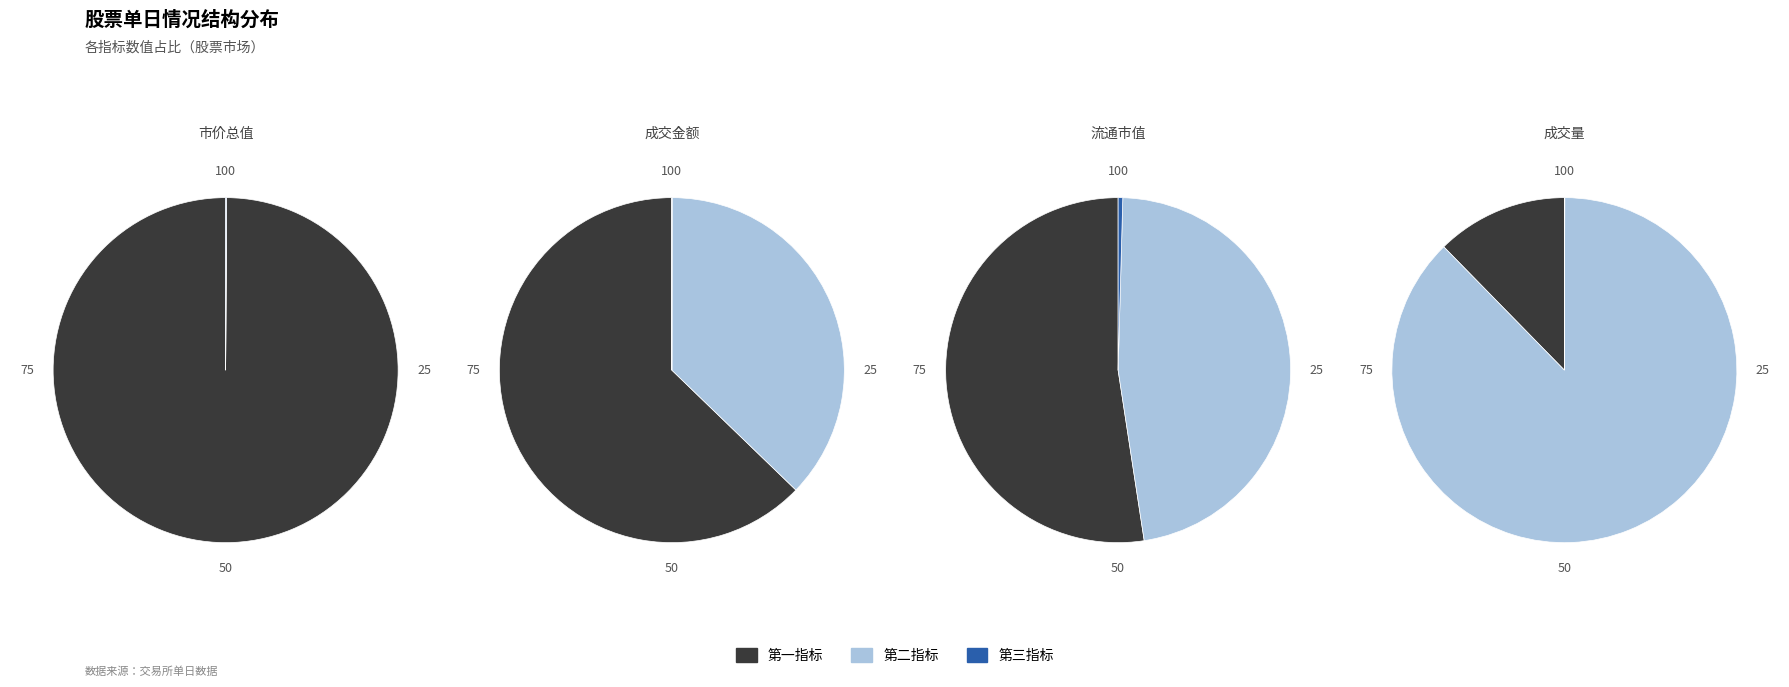

What percentage is NOT represented by 换手率?

100.0%